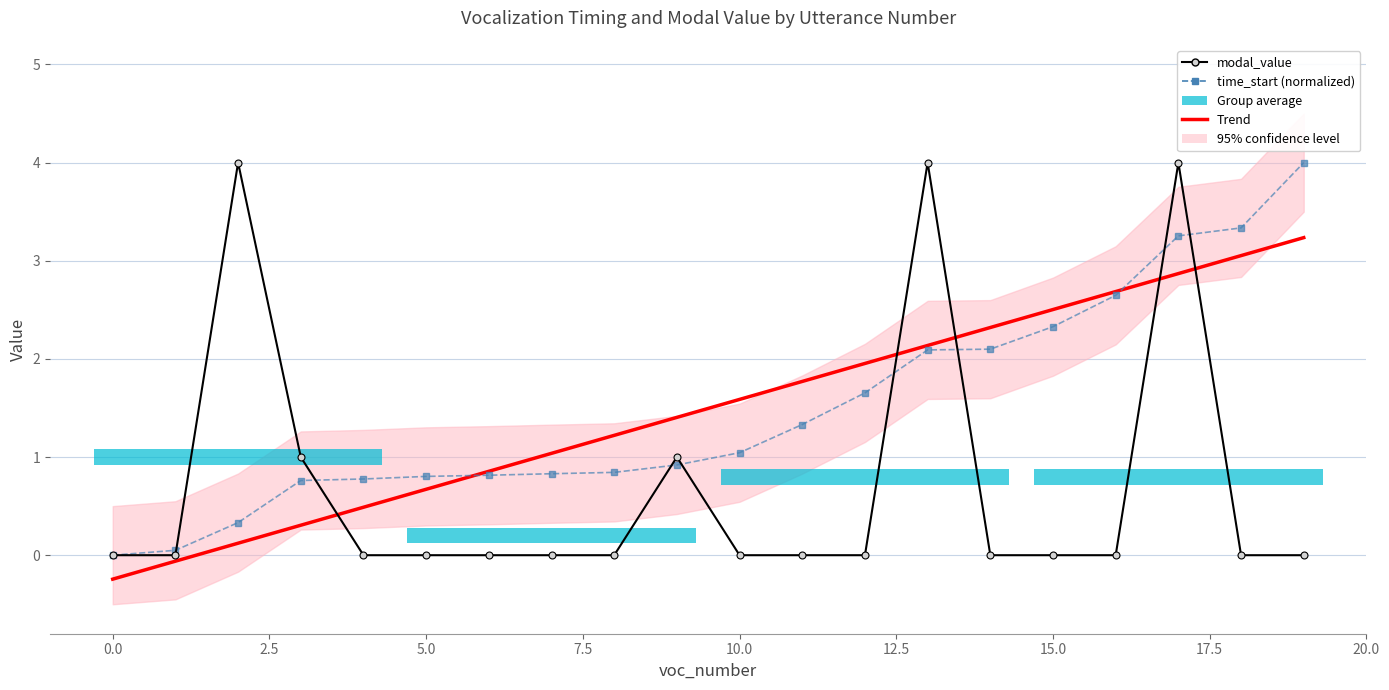

After their last crossing, which series has the higher values: modal_value or time_start?

time_start